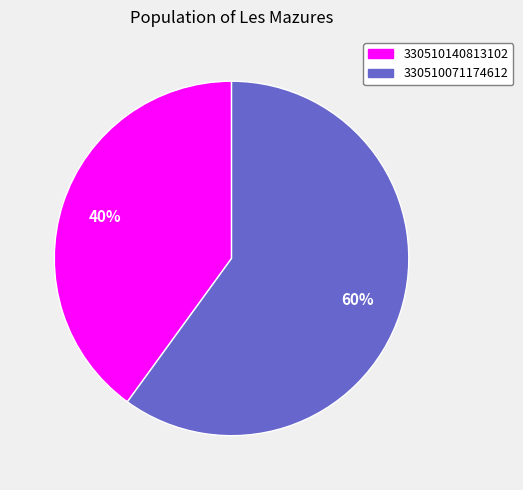

To the nearest percent, what is the combined percentage of 330510140813102 and 330510071174612?

100%